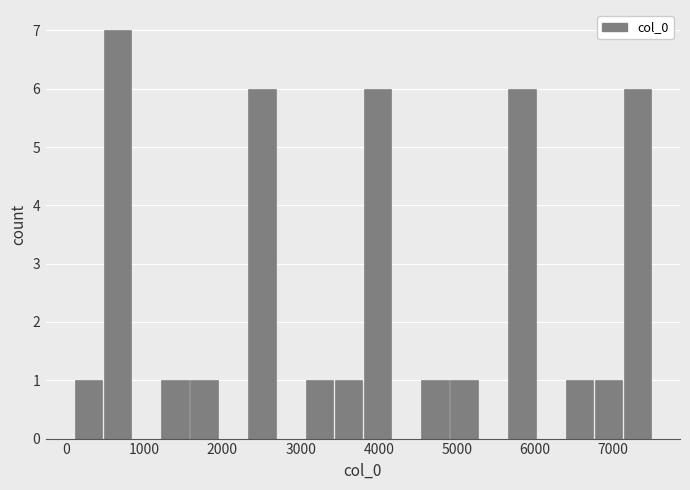

Read against the x-axis, roughly where is the centre of the tallest bar?

700